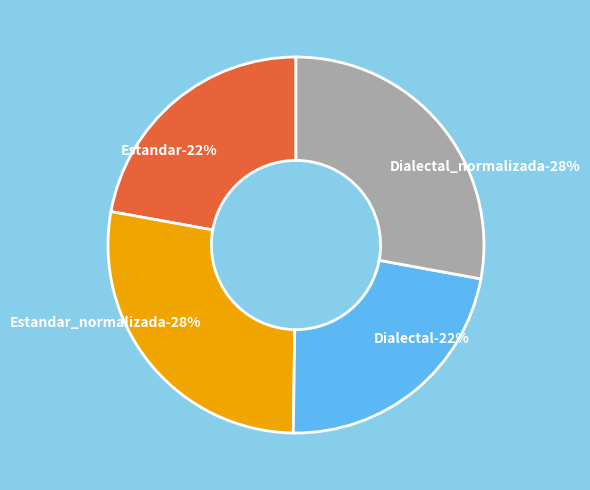

To the nearest percent, what is the average slice percentage?

25%